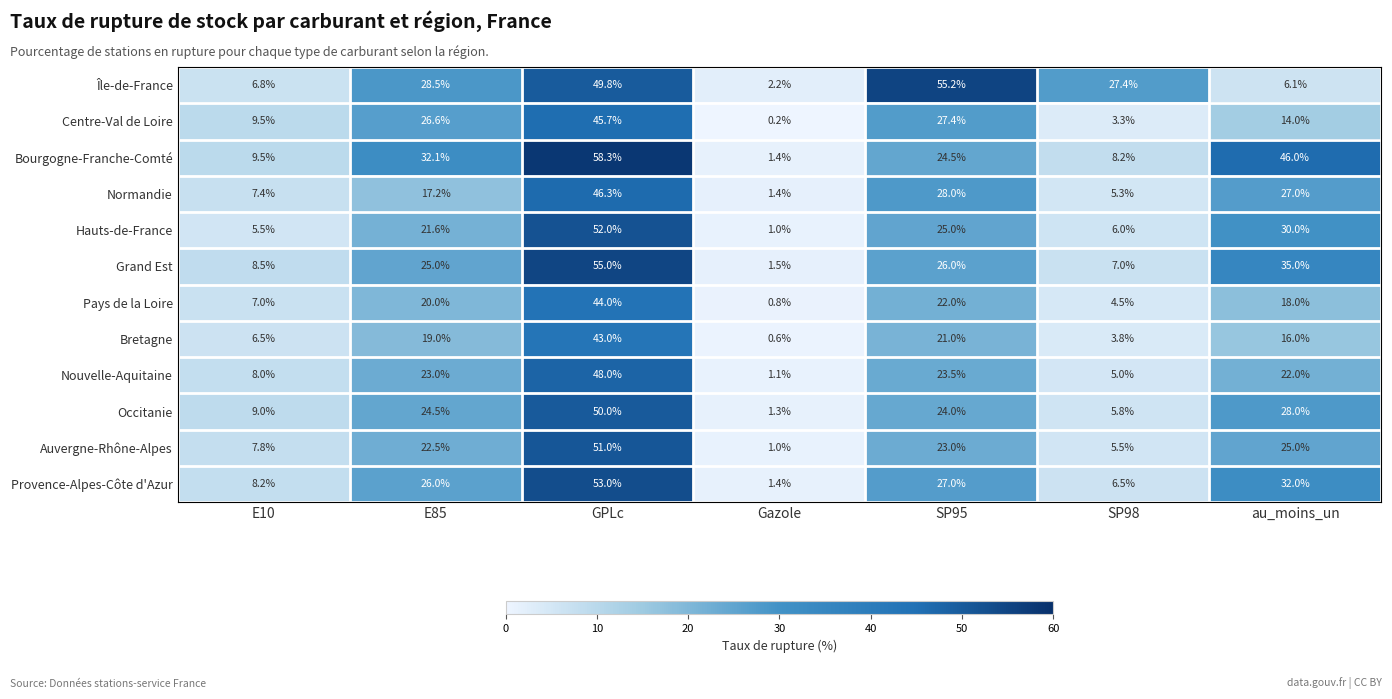

Which series has the largest total across all categories?

Bourgogne-Franche-Comté